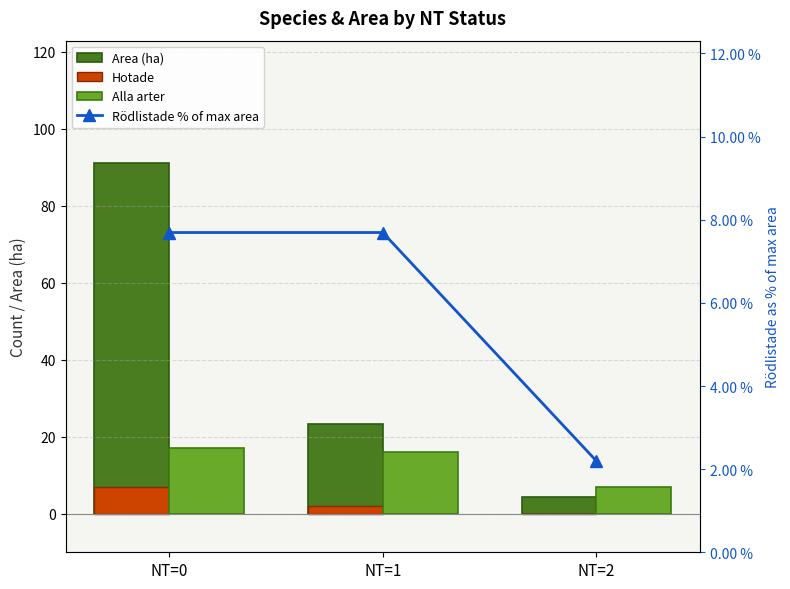

What is the value of the Rödlistade % of max area bar at the 3rd from the left?

2.2